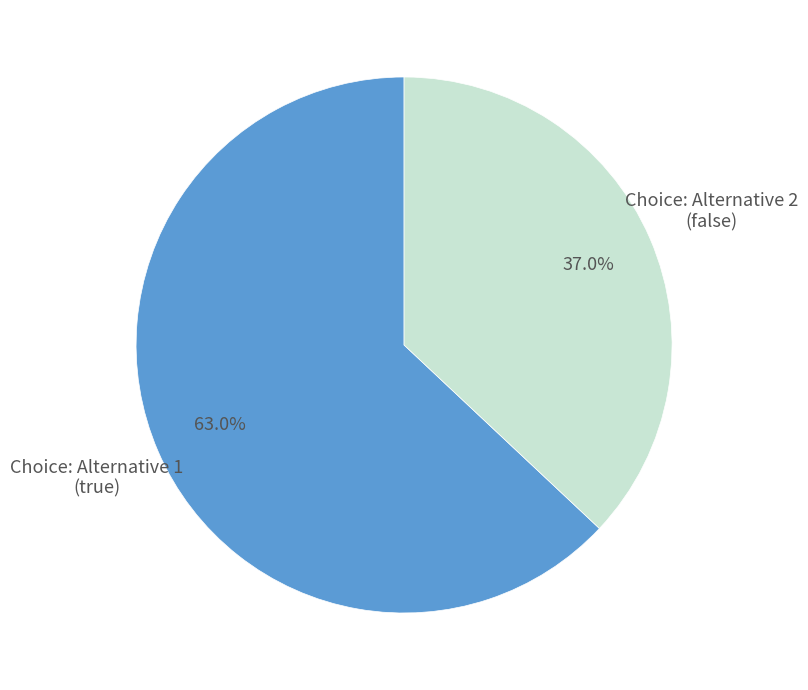

Is there a majority slice in this chart?

Yes